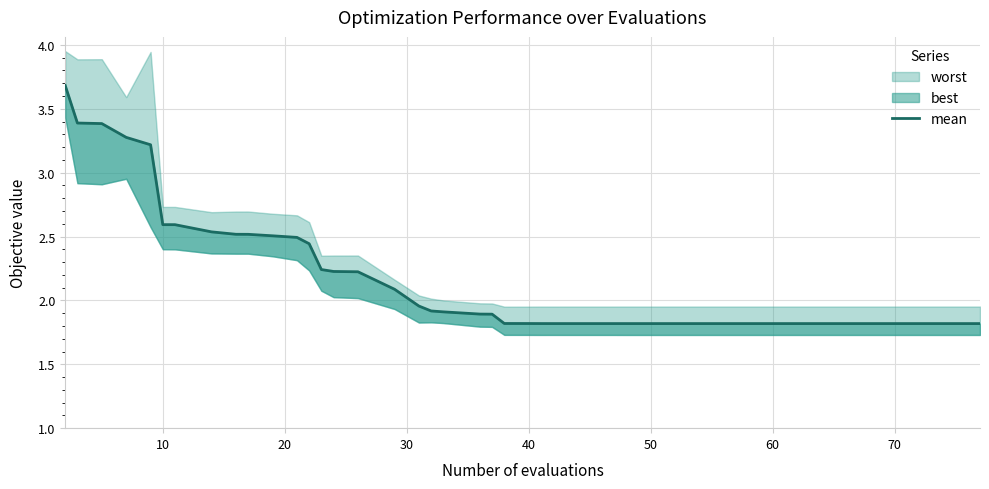

What is the minimum value shown in the chart?

1.8